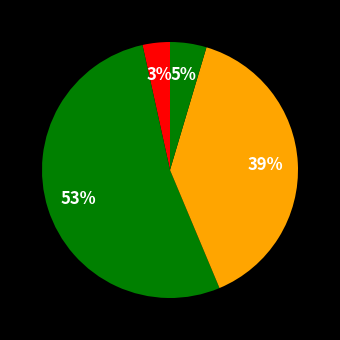

To the nearest percent, what is the average slice percentage?

25%